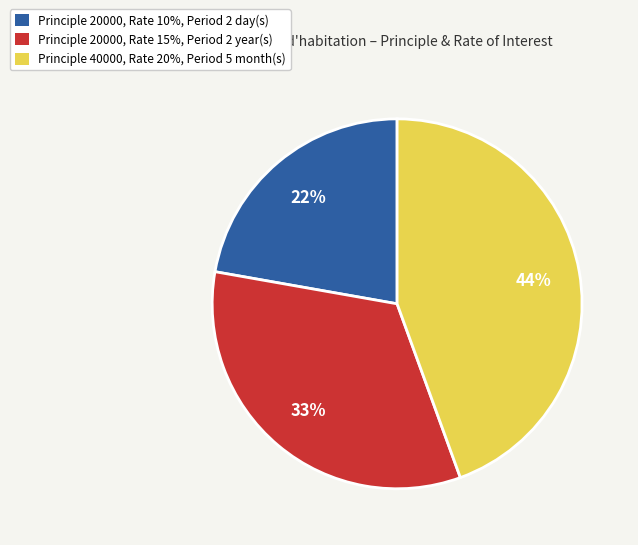

Is it true that Principle 20000, Rate 15%, Period 2 year(s) is 33% of the pie?

True